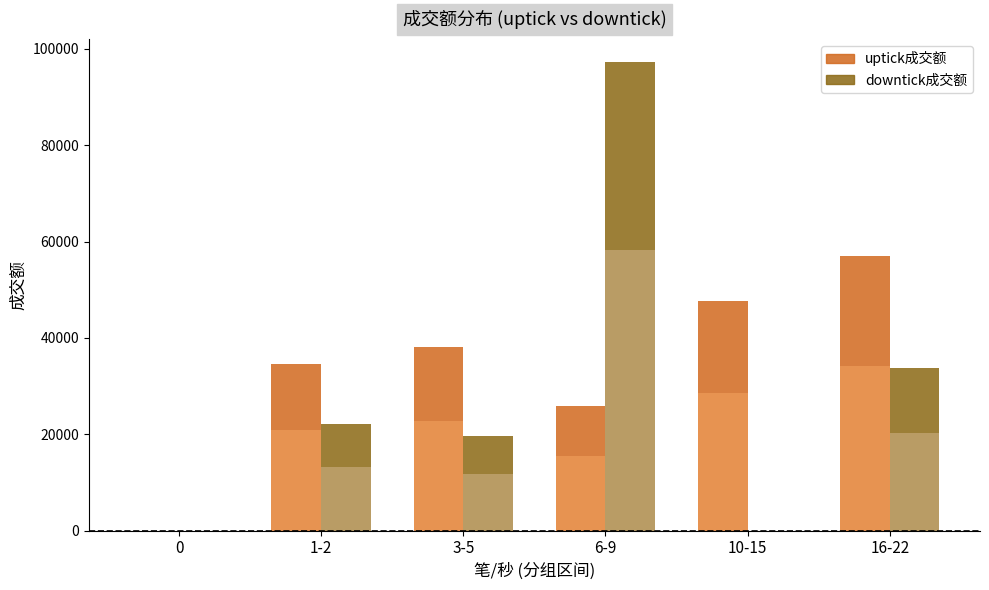

Is the value of downtick成交额 at 10-15 greater than the value of uptick成交额 at 10-15?

No